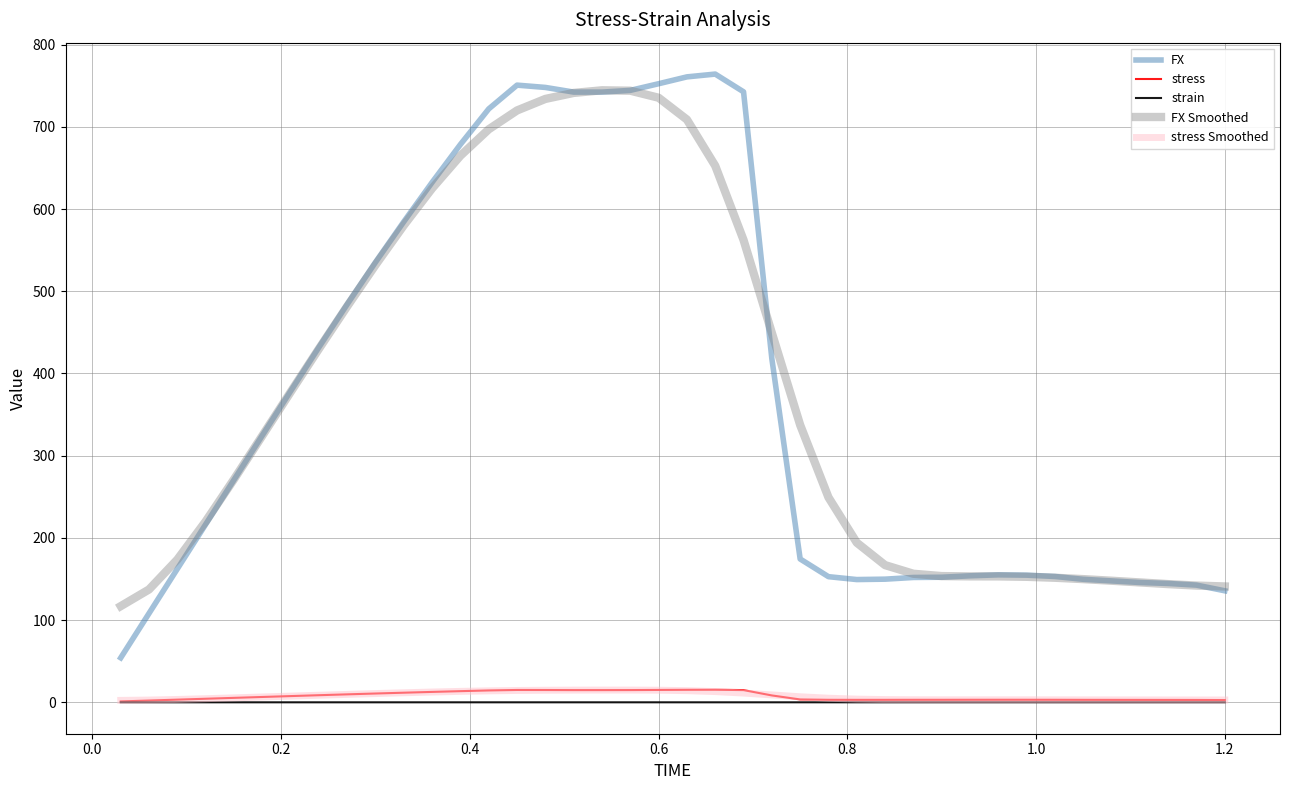

What is the difference between the second highest and minimum values in the stress series?

14.1